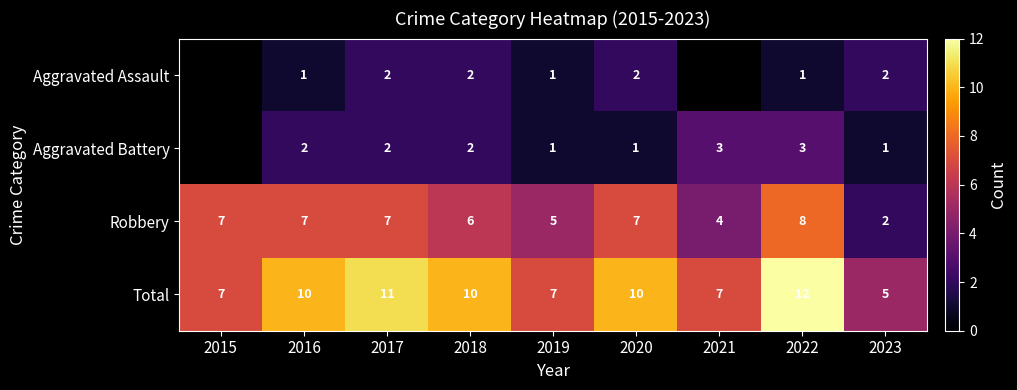

What is the difference between the second highest and second lowest values in the Aggravated Battery series?

2.0